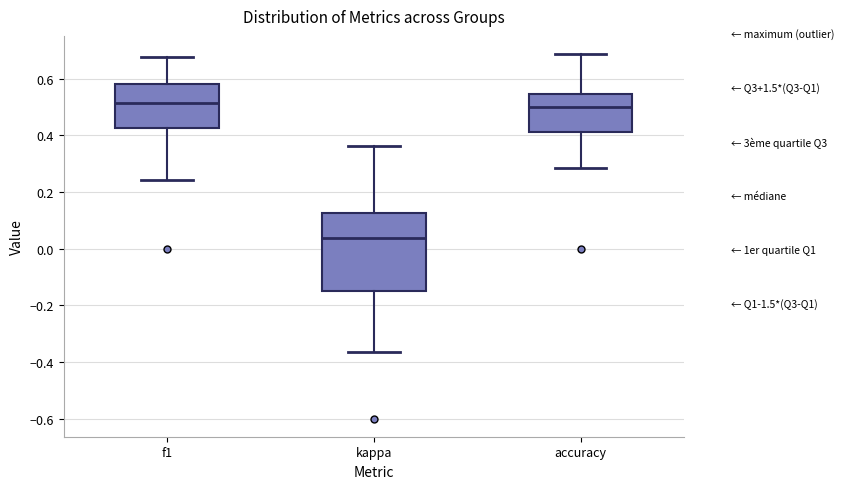

Which box is the tallest, from its lower edge to its upper edge?

kappa